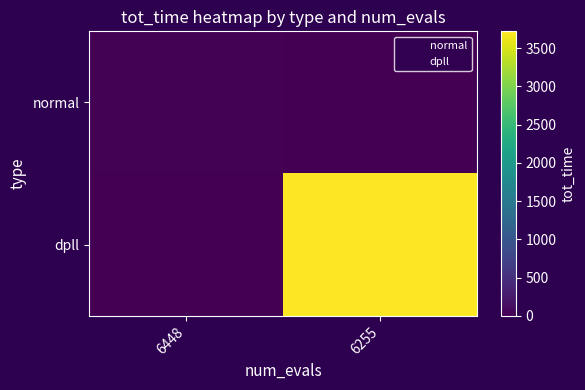

Reading left to right, extract all data points from this chart.

normal: 6448=22.8	6255=0.0
dpll: 6448=0.0	6255=3721.0